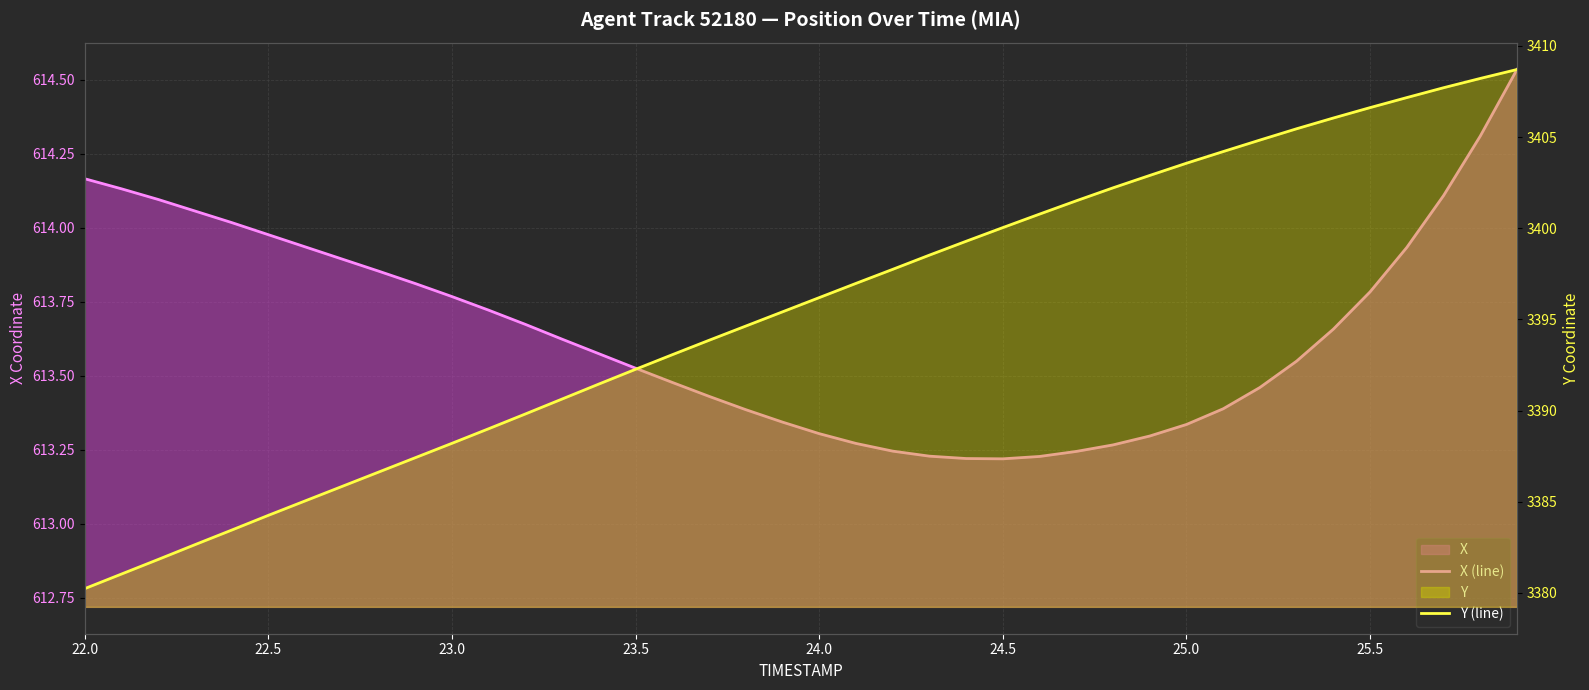

True or false: Y (line) has more than 1 points higher than both neighbors.

False